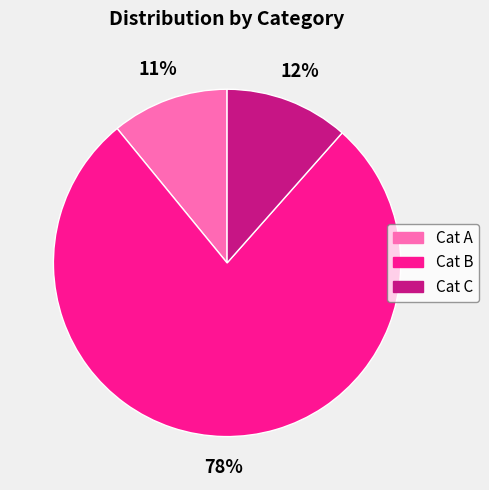

Is there a majority slice in this chart?

Yes